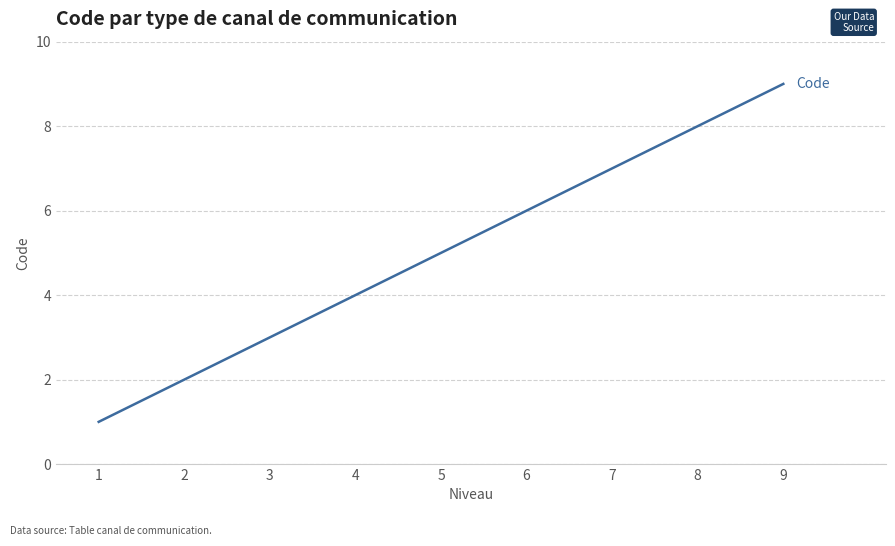

Between 6 and 2, which is larger?

6